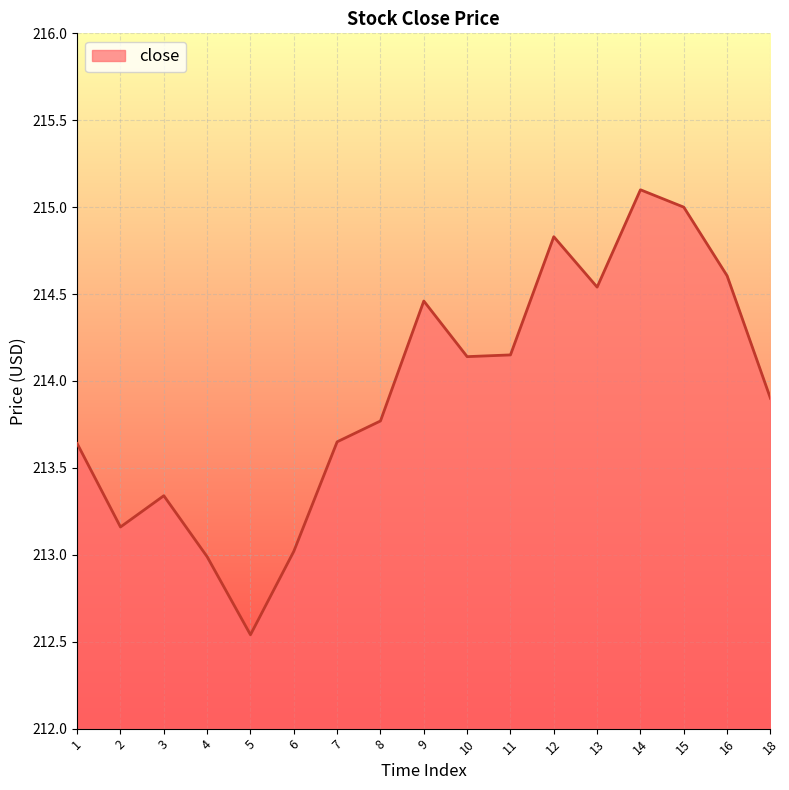

What is the maximum value shown in the chart?

215.1